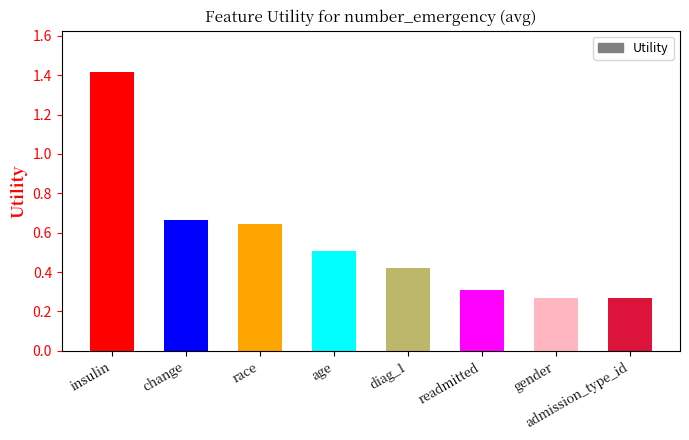

What is the greatest value displayed?

1.4